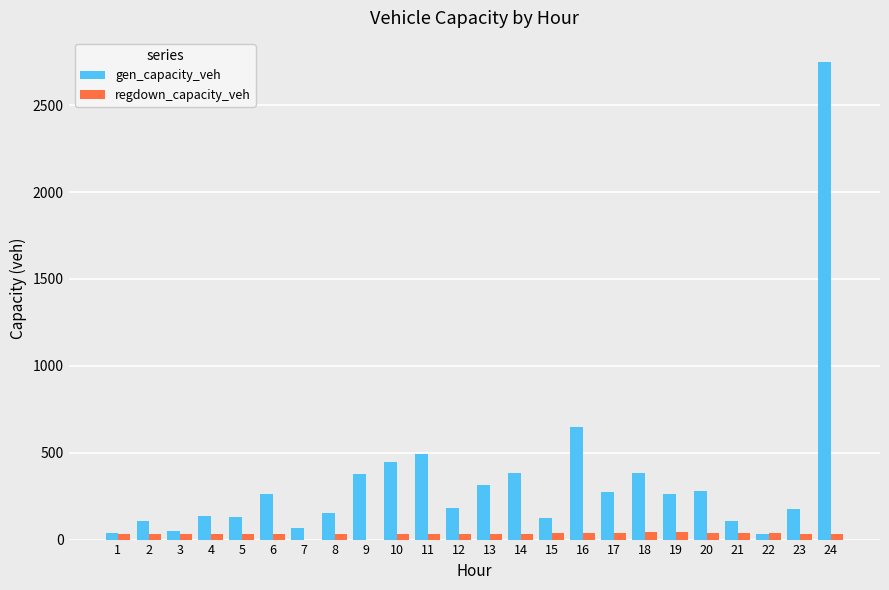

How many groups of bars are there?

24